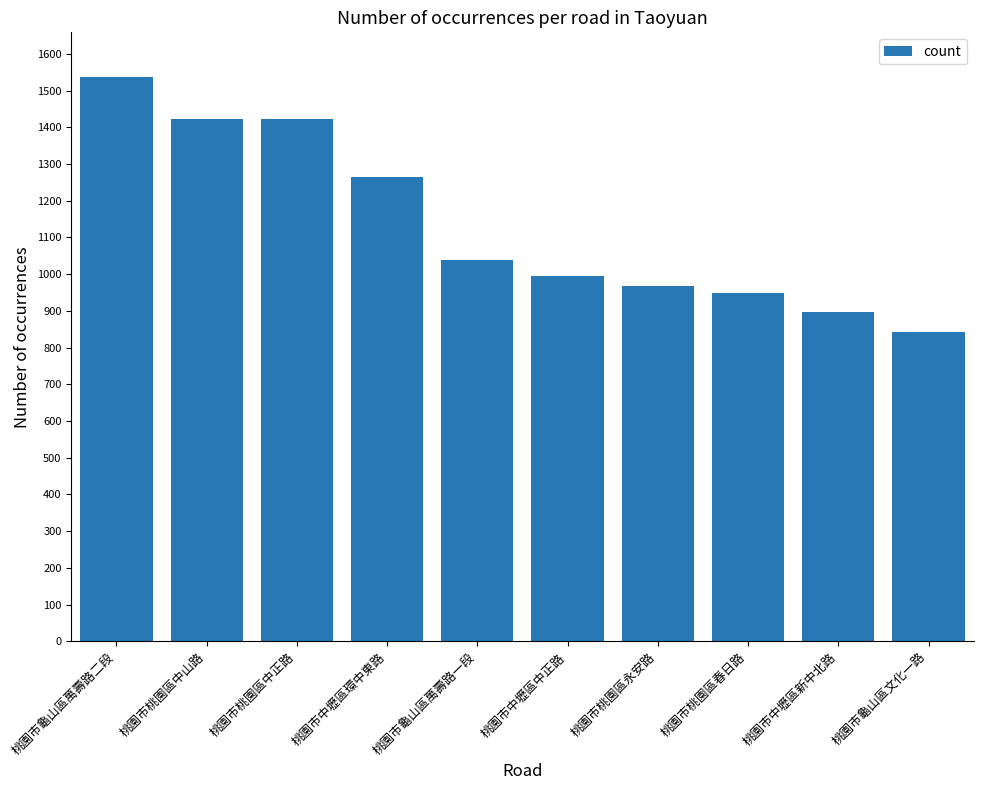

The value at 桃園市桃園區春日路 is 950. True or false?

True